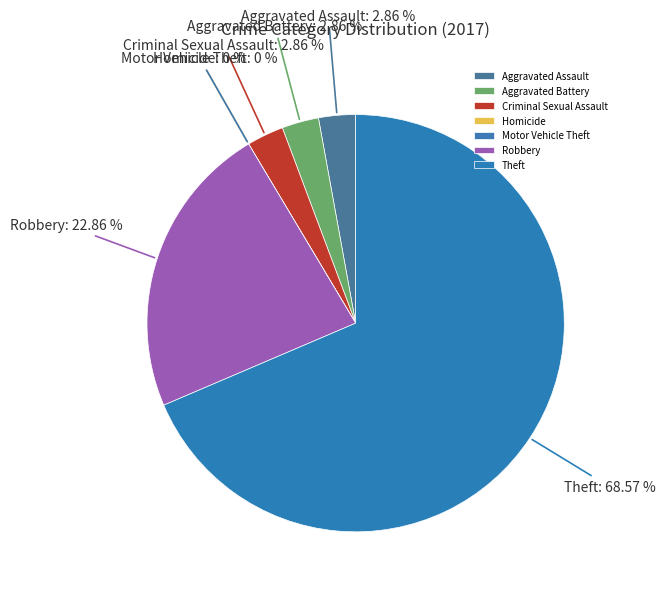

What is the total percentage of Motor Vehicle Theft and Aggravated Assault?

2.9%